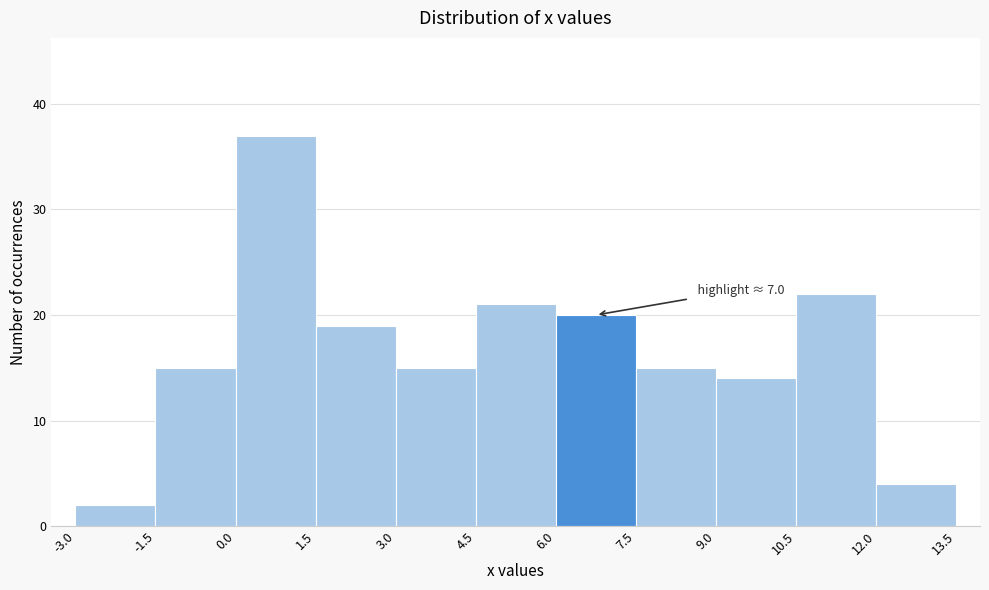

Which range on the x-axis has the tallest bar?

0.0 to 1.5